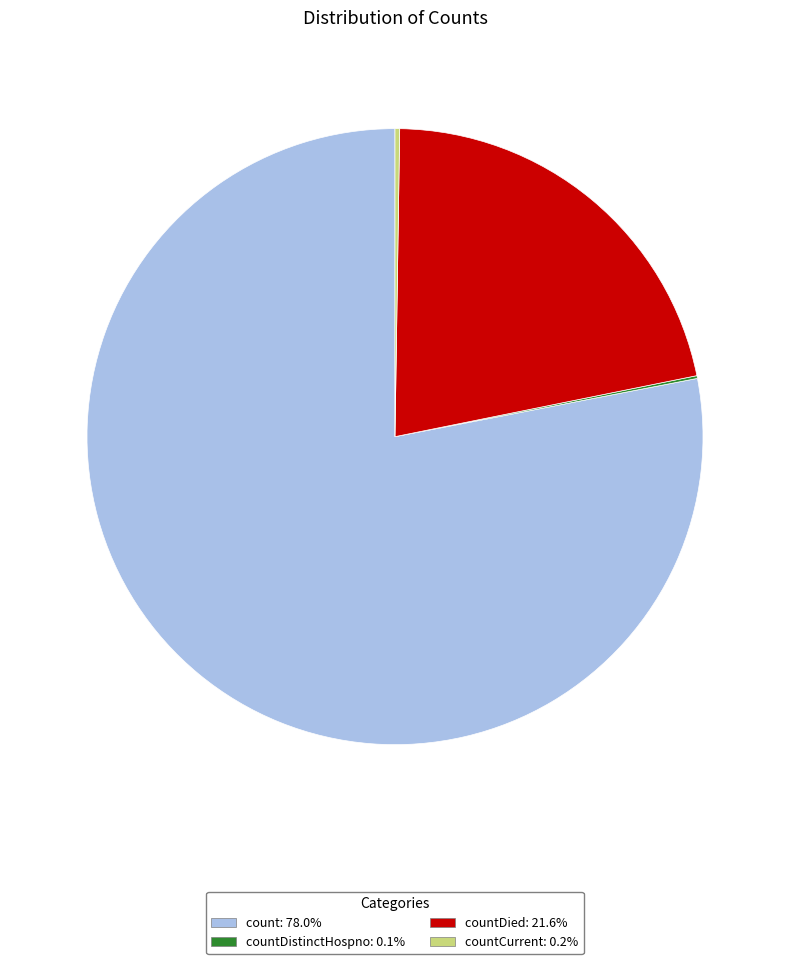

Is there any slice that represents more than half of the pie?

Yes